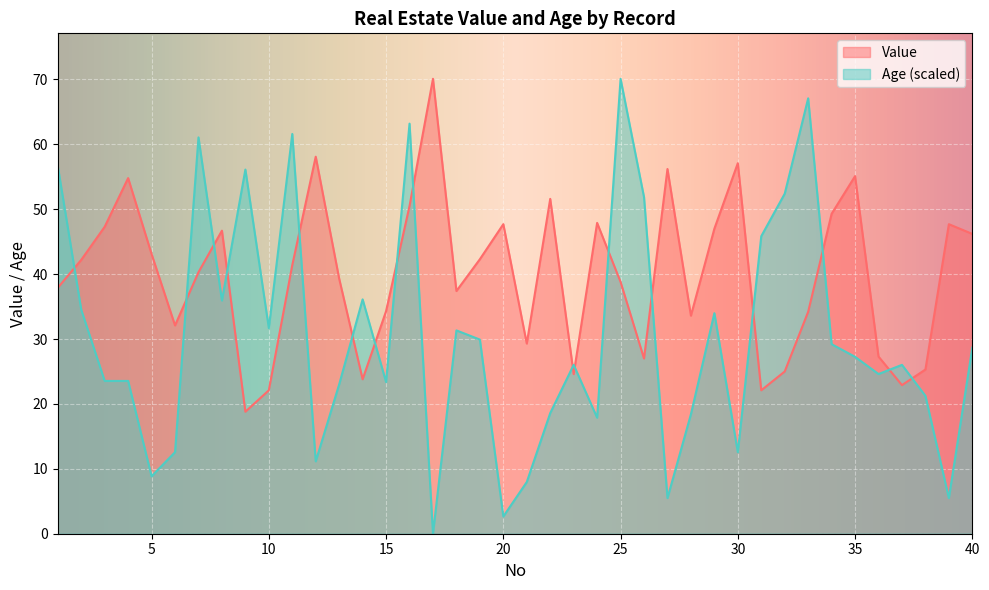

Which series has the largest total across all categories?

Value